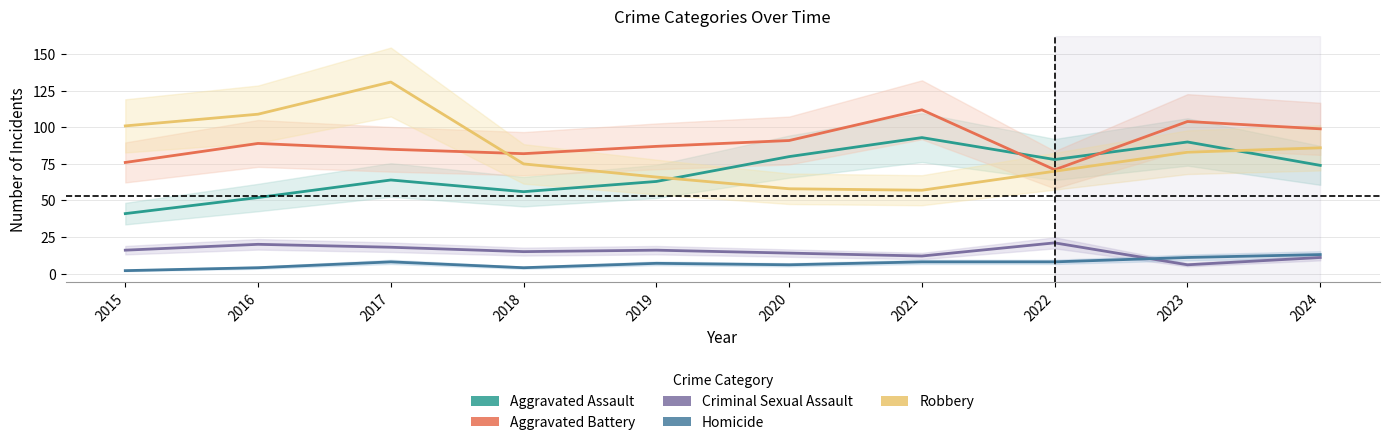

Is the value of Criminal Sexual Assault at 2020 greater than the value of Homicide at 2018?

Yes